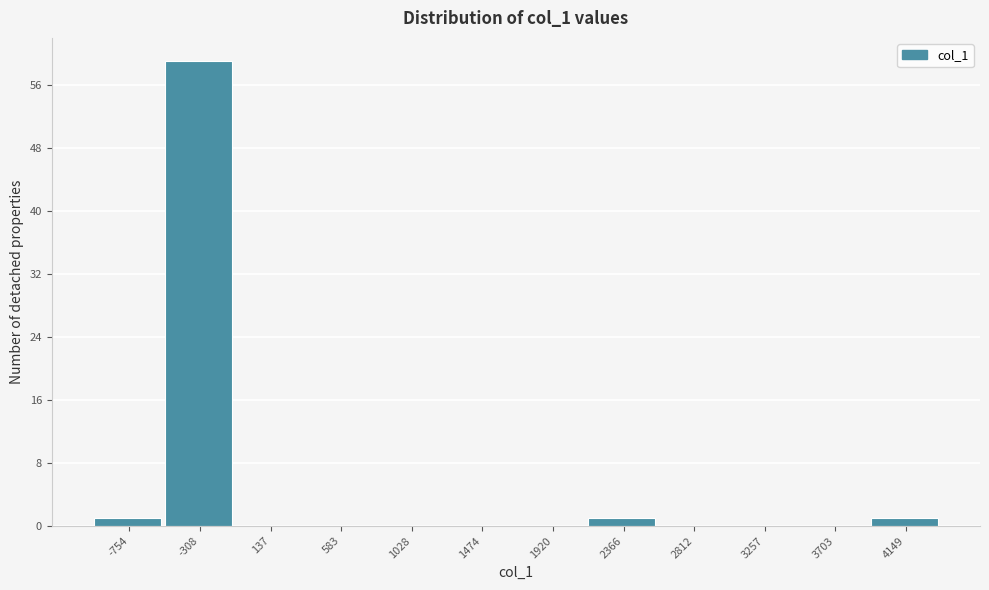

Reading left to right, extract all data points from this chart.

-754=1	-308=59	137=0	583=0	1028=0	1474=0	1920=0	2366=1	2812=0	3257=0	3703=0	4149=1